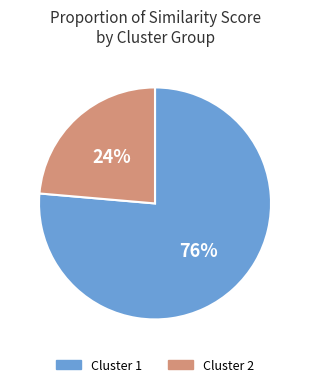

How many slices are in this pie chart?

2